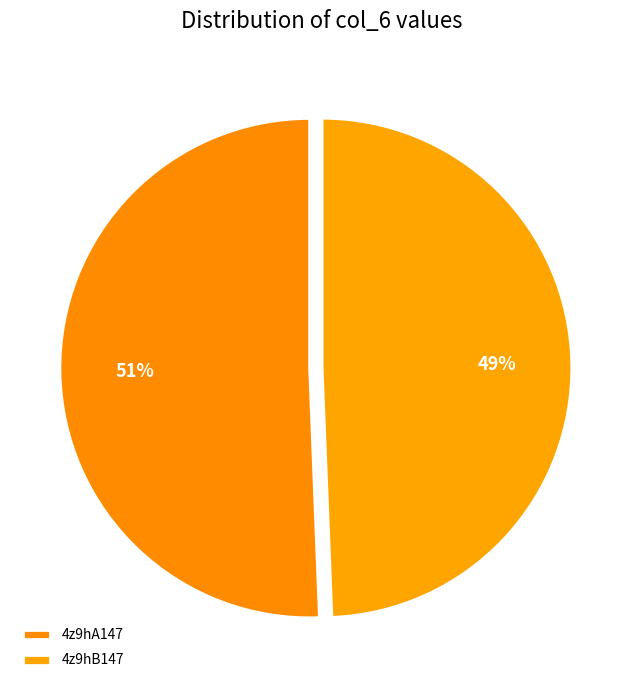

To the nearest percent, what percentage of the pie is 4z9hA147?

51%